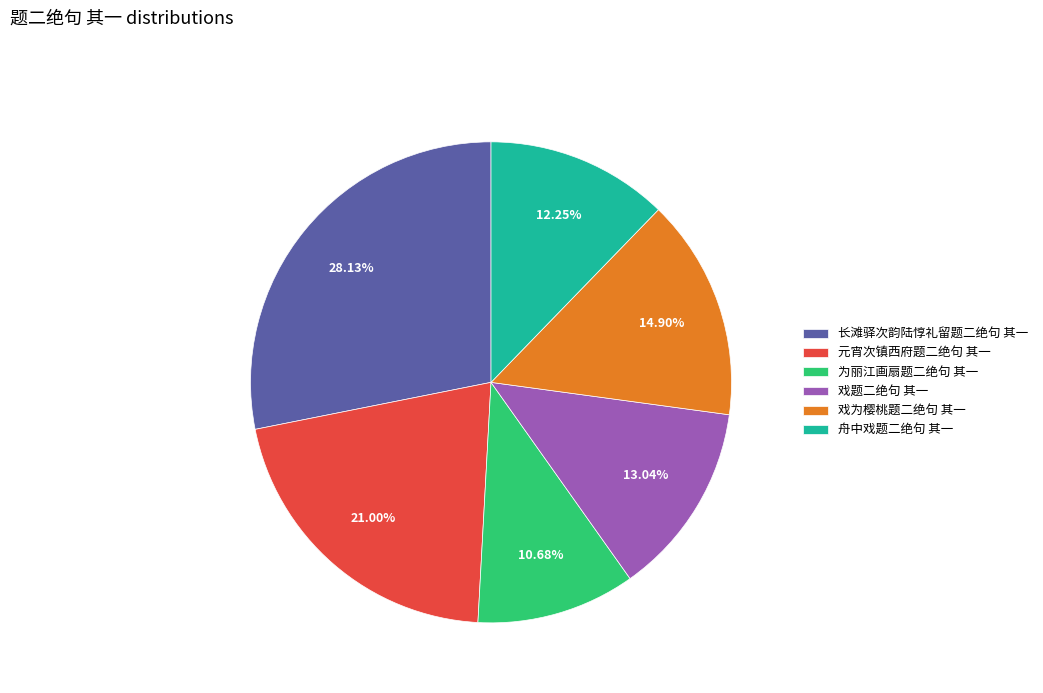

Count the number of slices in the pie.

6